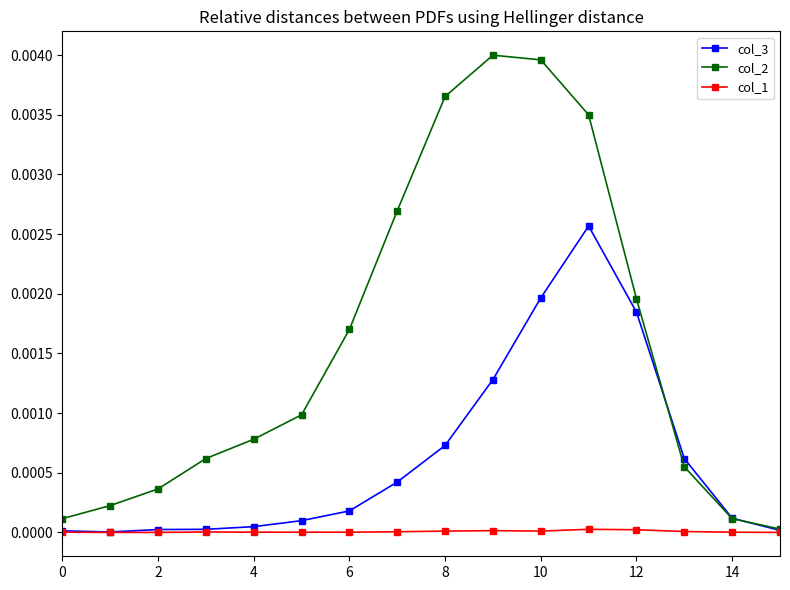

Rank the series by their average value, from highest to lowest.

col_2, col_3, col_1